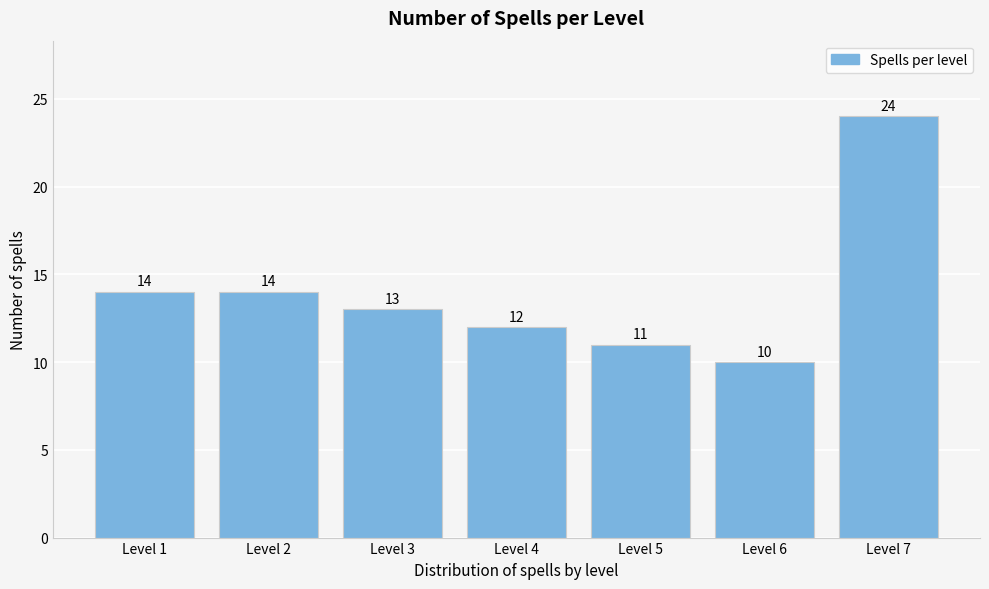

Reading left to right, what are all the values shown in this chart?

14	14	13	12	11	10	24